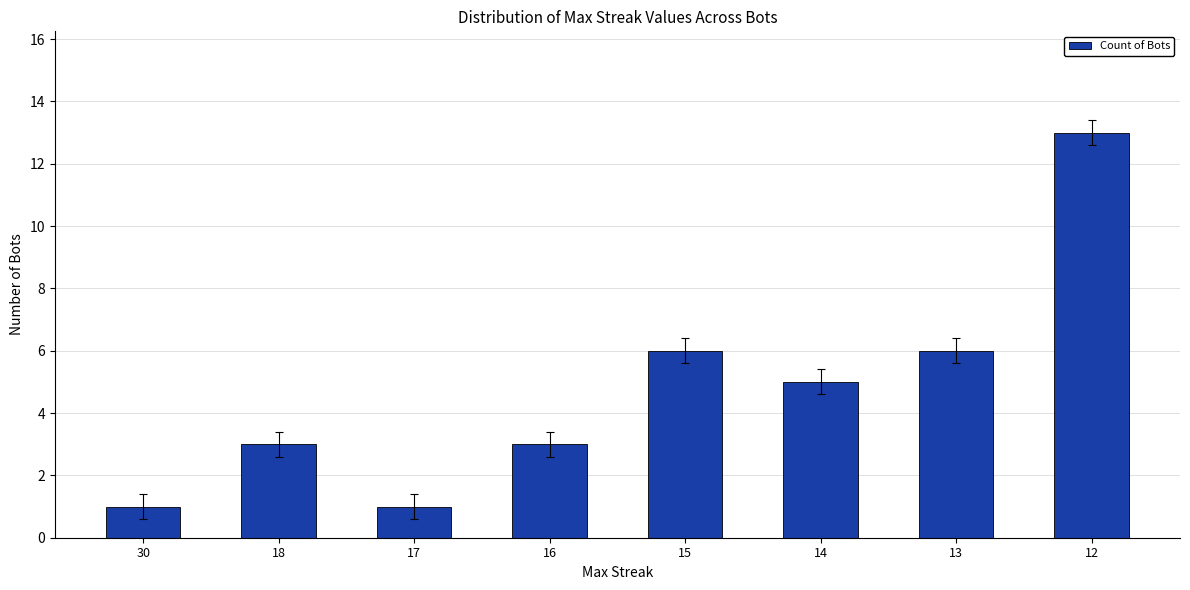

What is the ratio of the value at 15 to the value at 14?

1.2